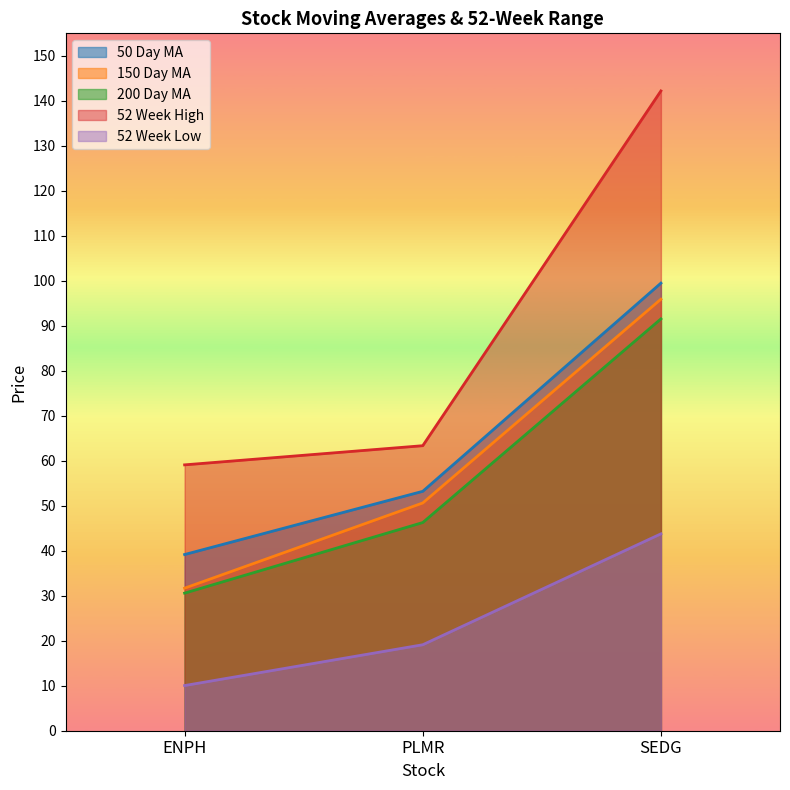

How many data points in 52 Week Low are above 19?

2